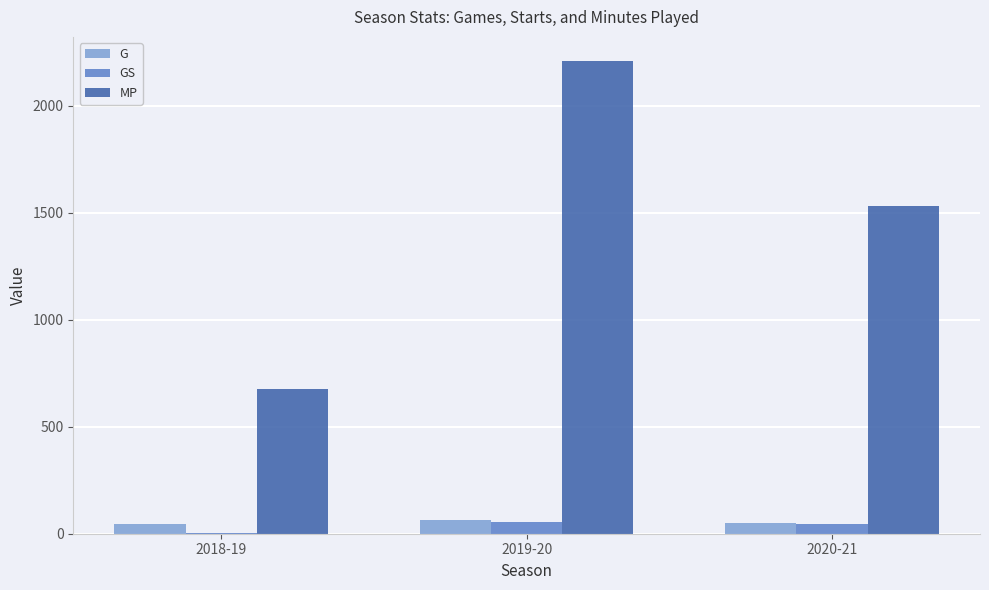

Between 2018-19 and 2019-20, which series saw the biggest shift?

MP